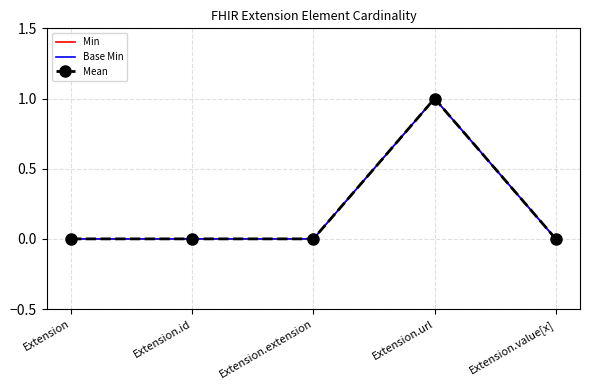

Which label corresponds to the smallest value in the chart?

Extension